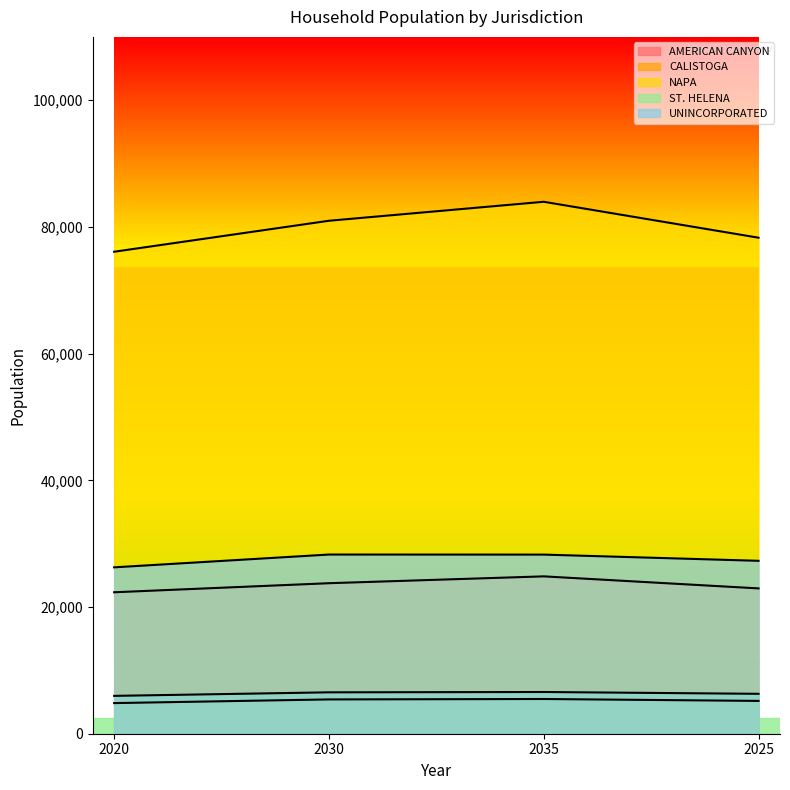

What are all the series names shown in the legend?

AMERICAN CANYON, CALISTOGA, NAPA, ST. HELENA, UNINCORPORATED